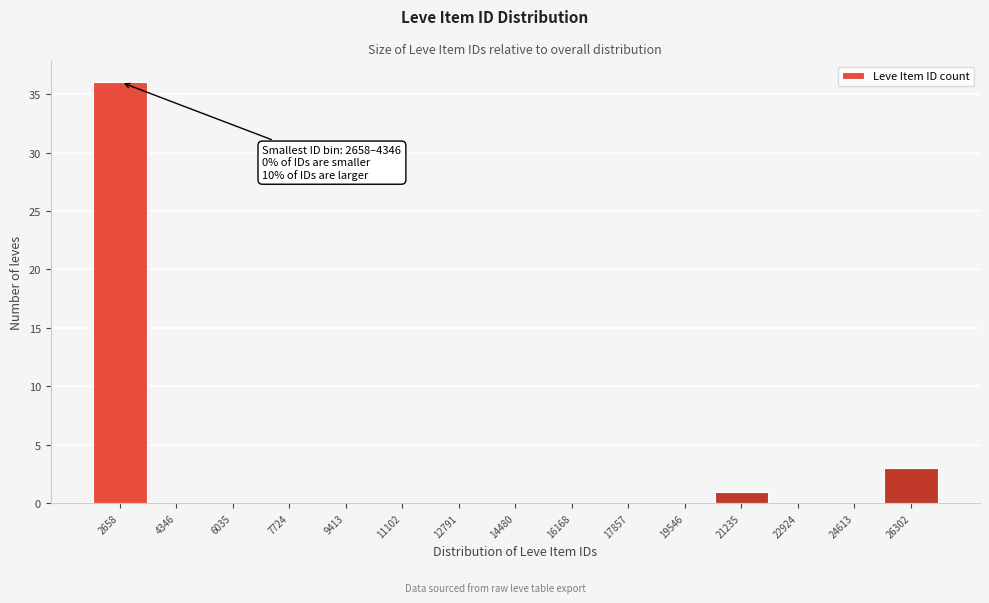

Reading left to right, what are all the values shown in this chart?

2658=36	4346=0	6035=0	7724=0	9413=0	11102=0	12791=0	14480=0	16168=0	17857=0	19546=0	21235=1	22924=0	24613=0	26302=3